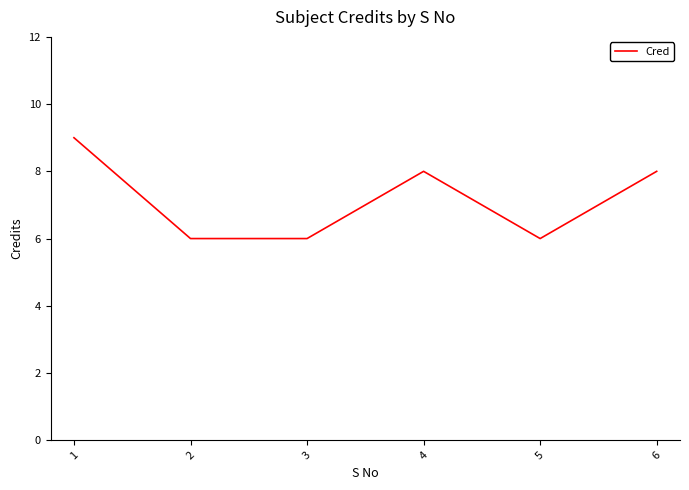

Read the value at 2.

6